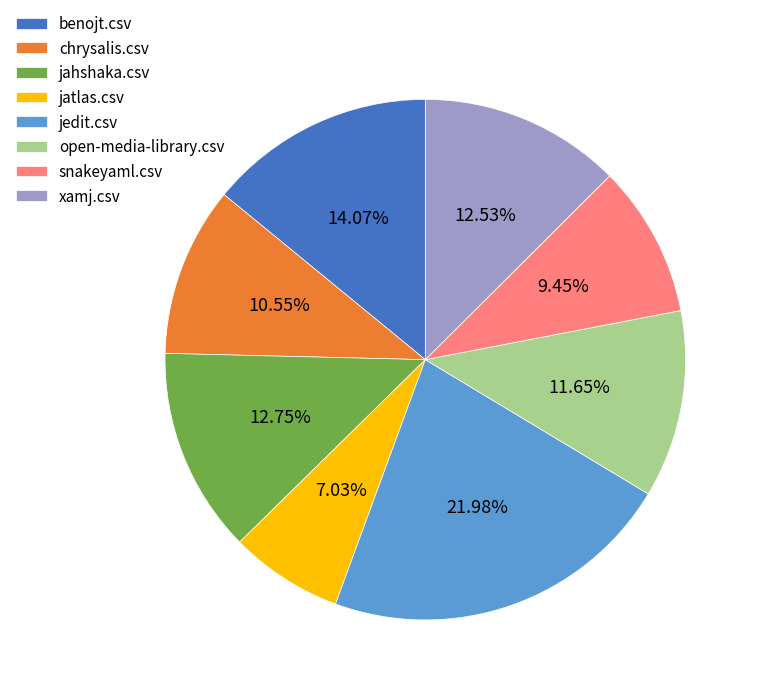

How many slices are in this pie chart?

8